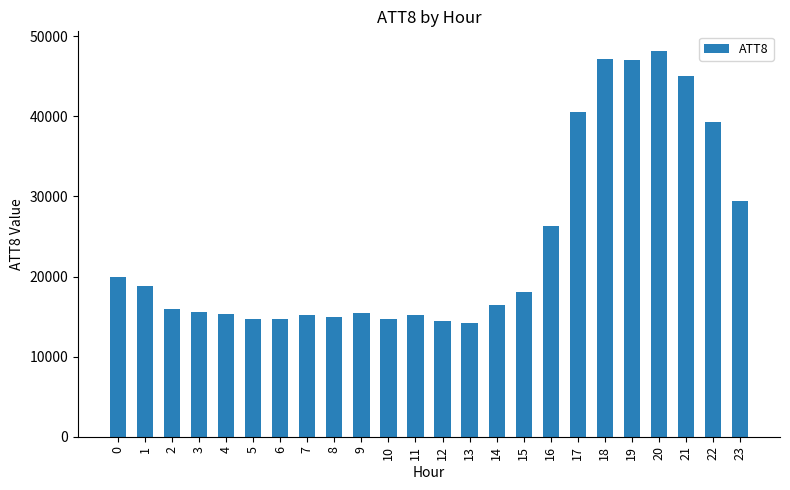

Approximately how many times larger is the value at 6 compared to 23?

0.5